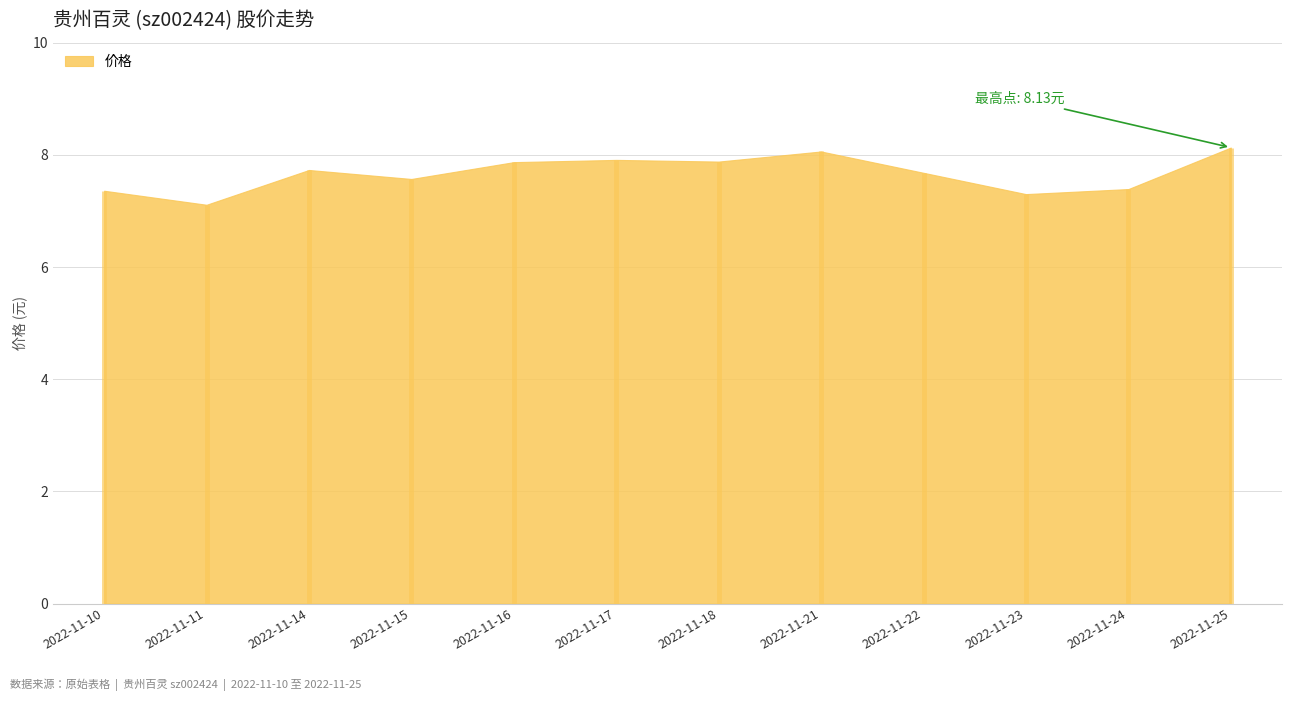

Which label corresponds to the smallest value in the chart?

2022-11-11